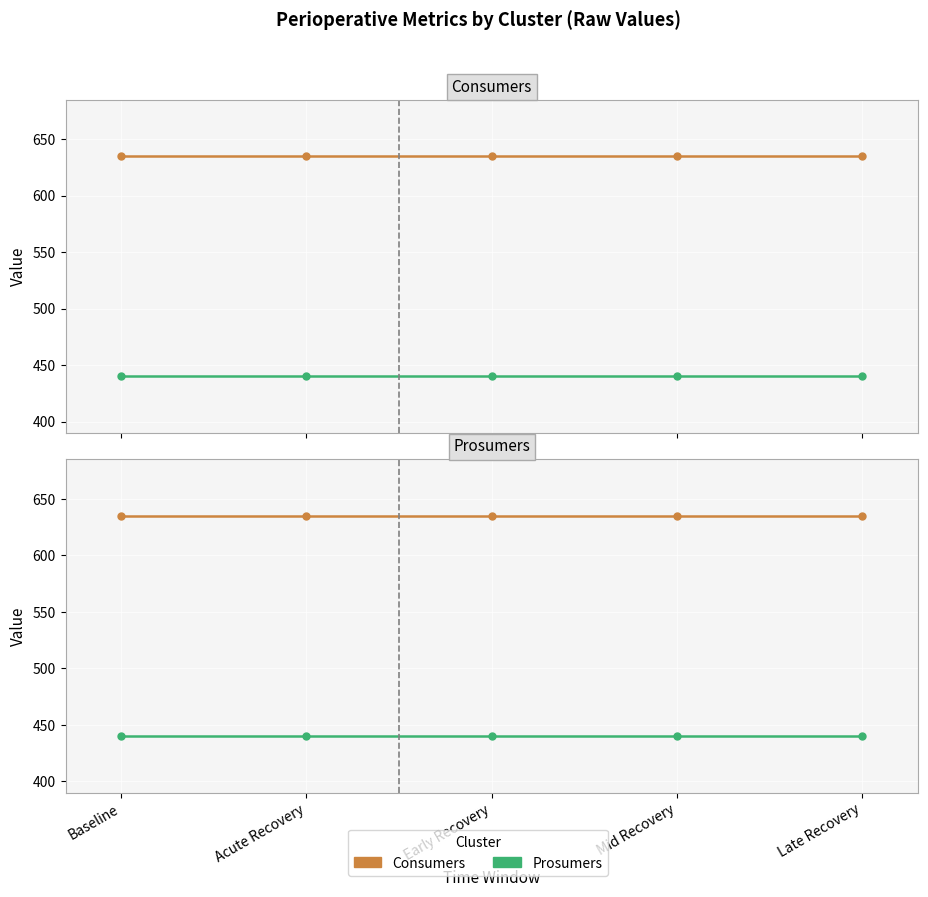

Does the chart display data point markers on the line(s)?

Yes